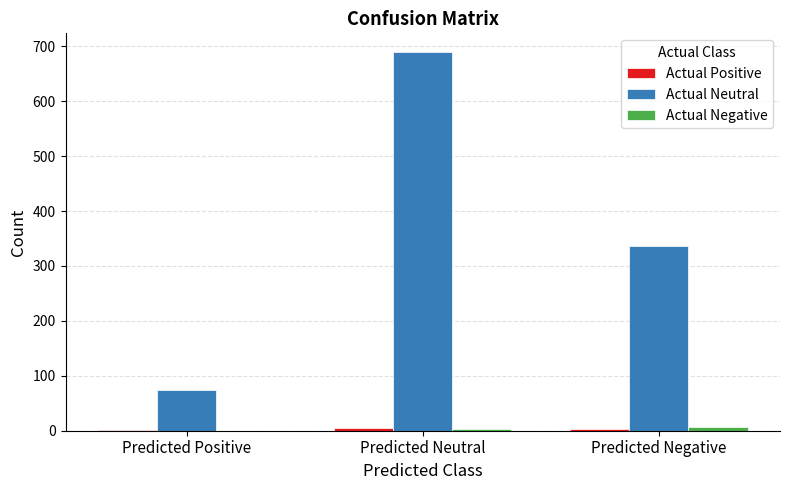

At which category is the sum across all series the highest?

Predicted Neutral